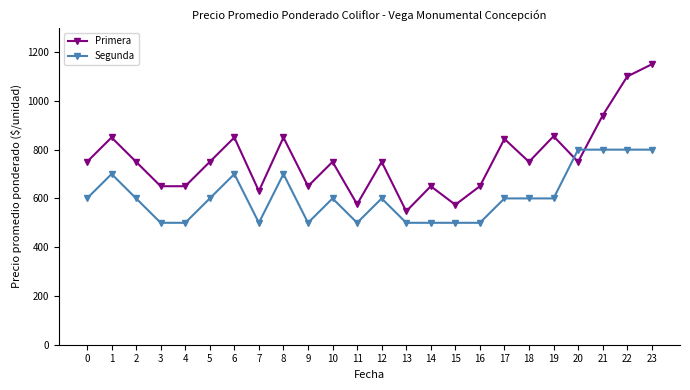

What is the greatest value displayed?

1150